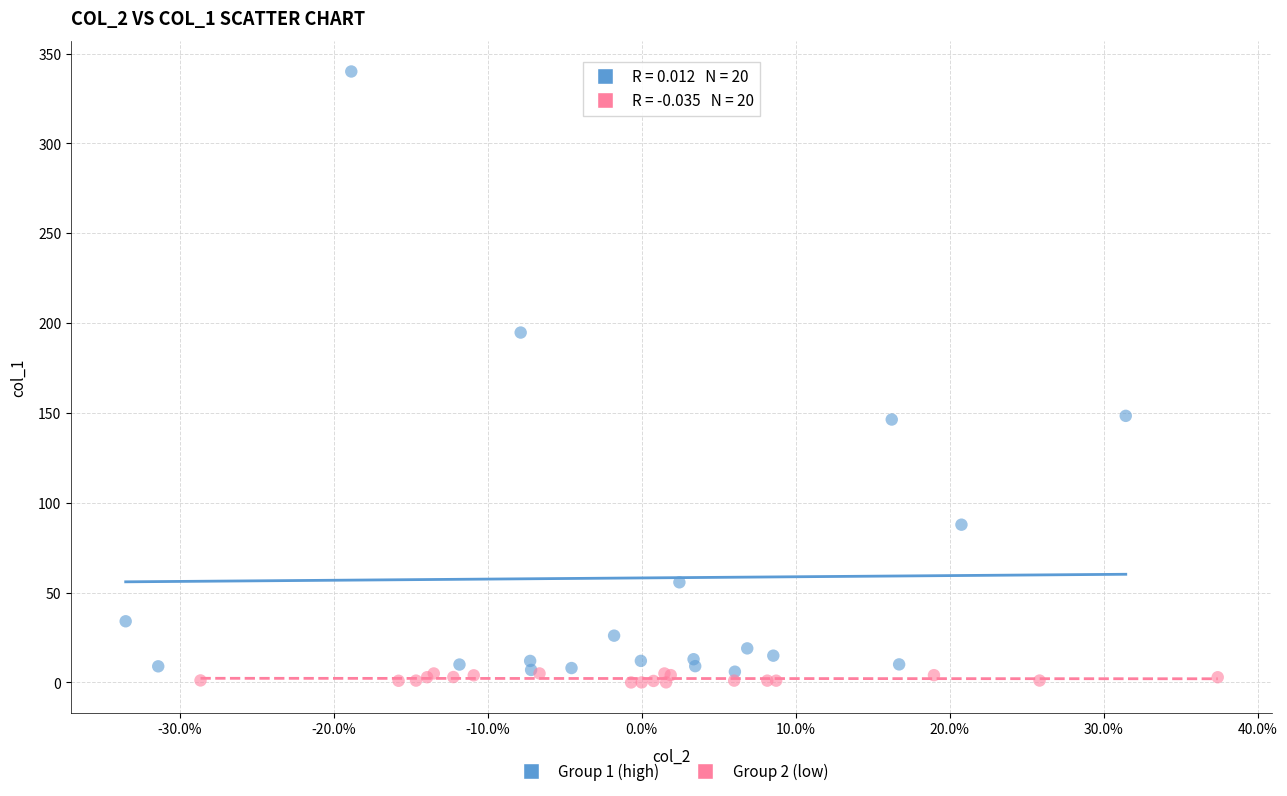

Which series has the widest spread of Y values?

Group 1 (high)